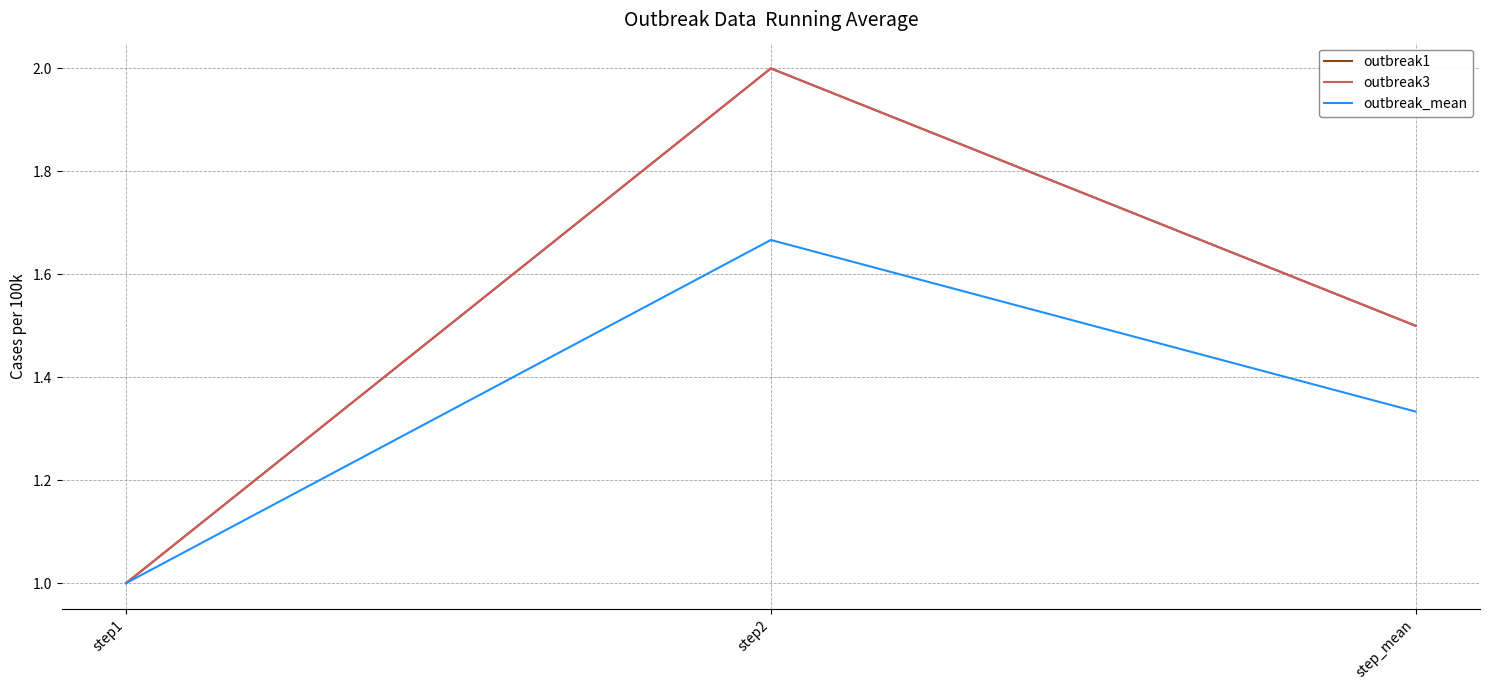

Which series has the widest spread of values?

outbreak1